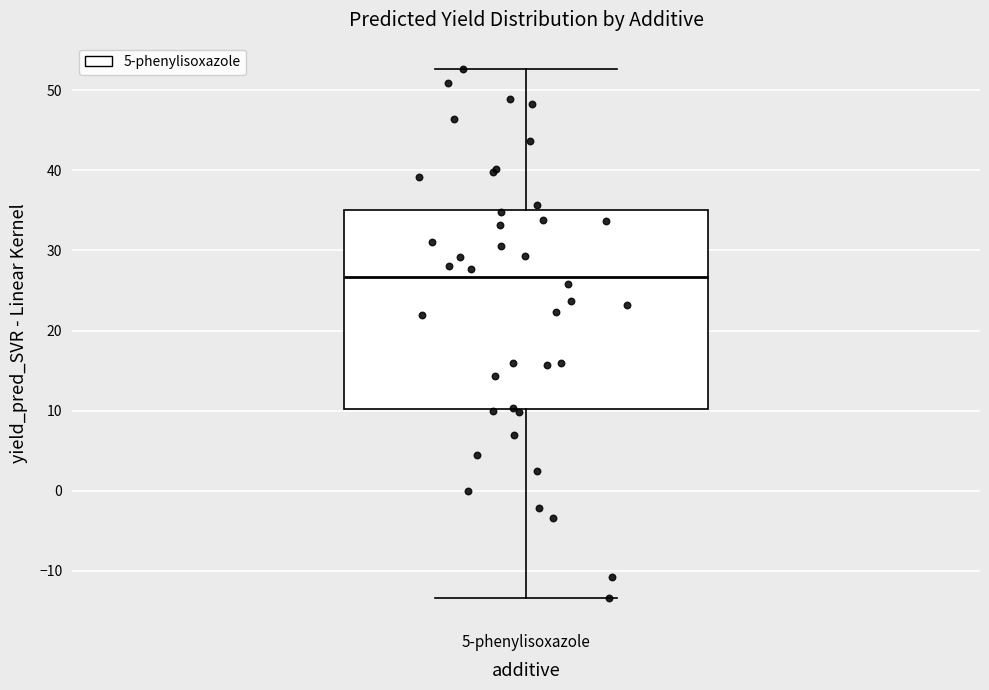

Where does the median line of the box for 5-phenylisoxazole sit on the y-axis? The values are not printed on the chart, so give them approximately, as read against the axis.

27